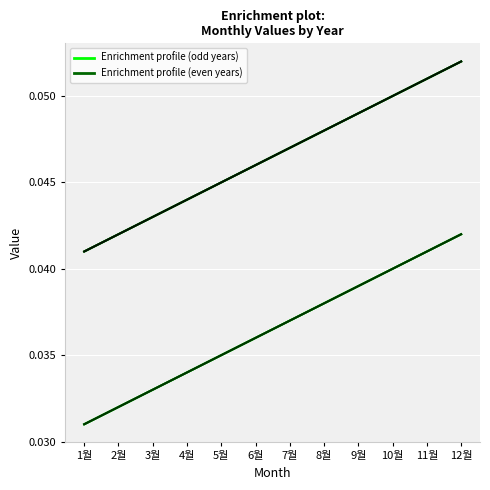

Is this an area chart (filled region under the line)?

No